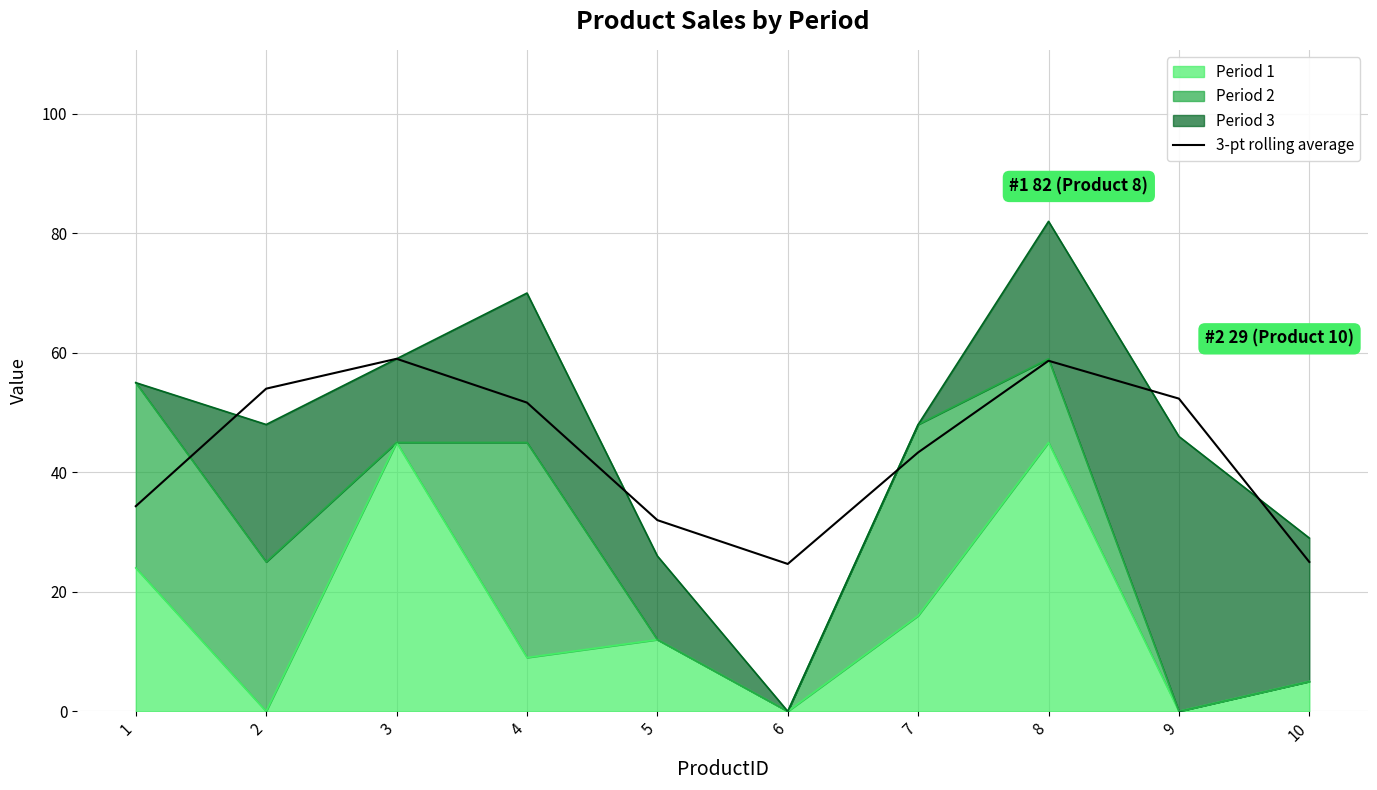

At which label is the value closest to 41?

7